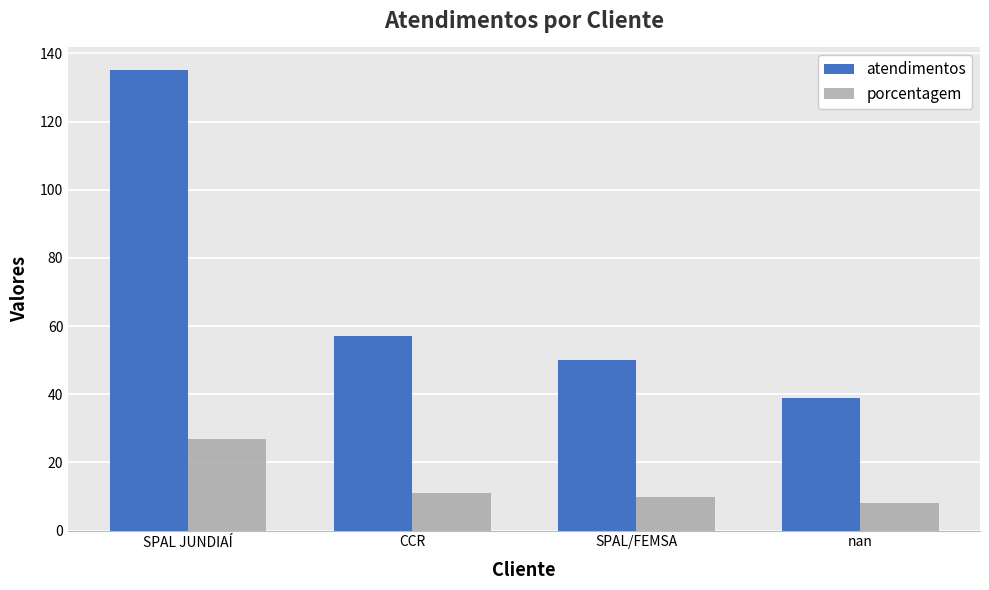

Which category has the highest value in the porcentagem series?

SPAL JUNDIAÍ